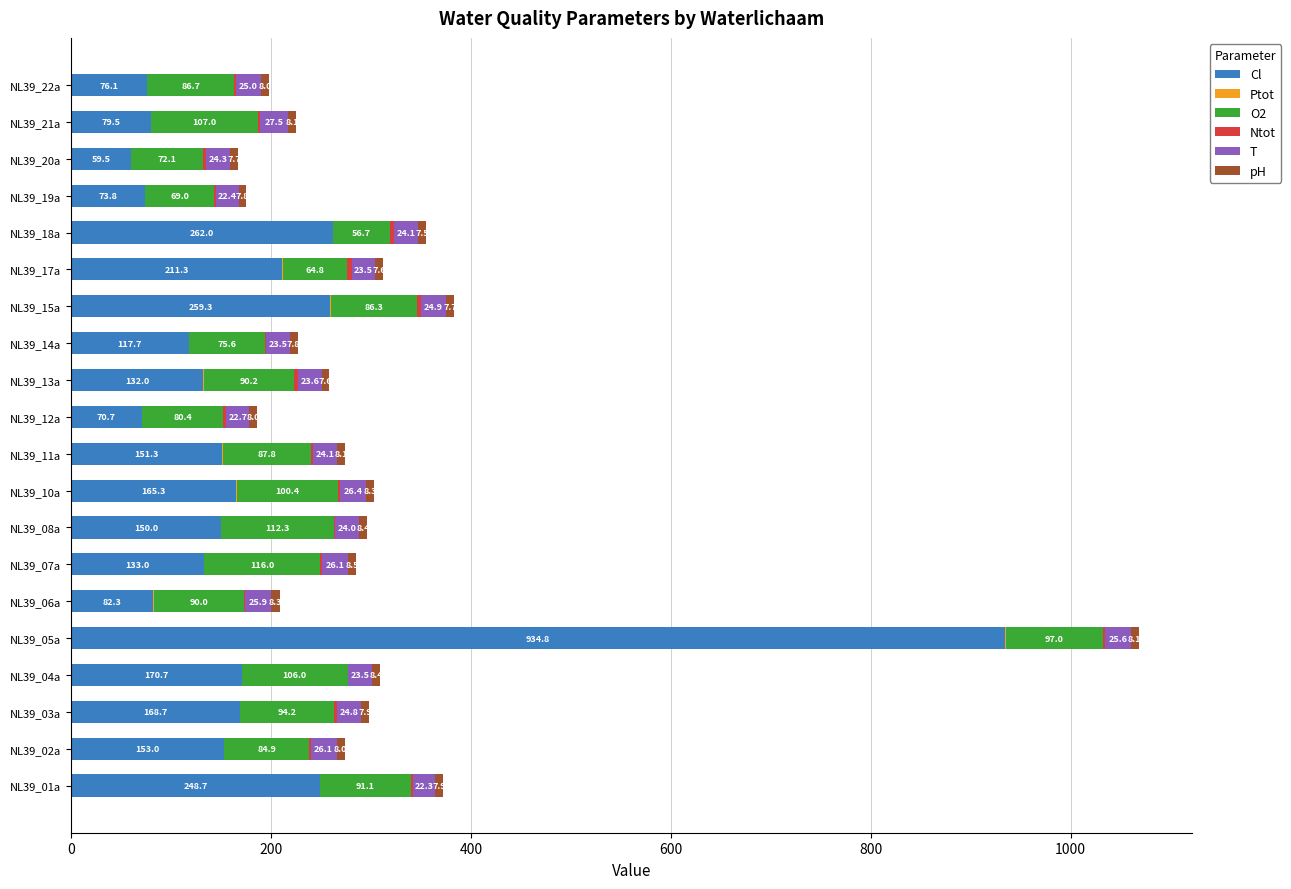

Which category has the highest value in the Cl series?

NL39_05a